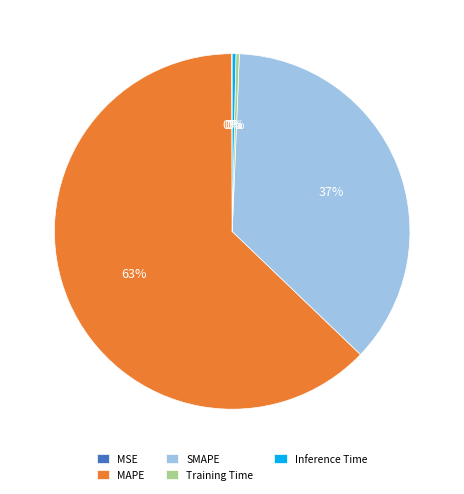

What is the largest slice in the pie chart?

MAPE